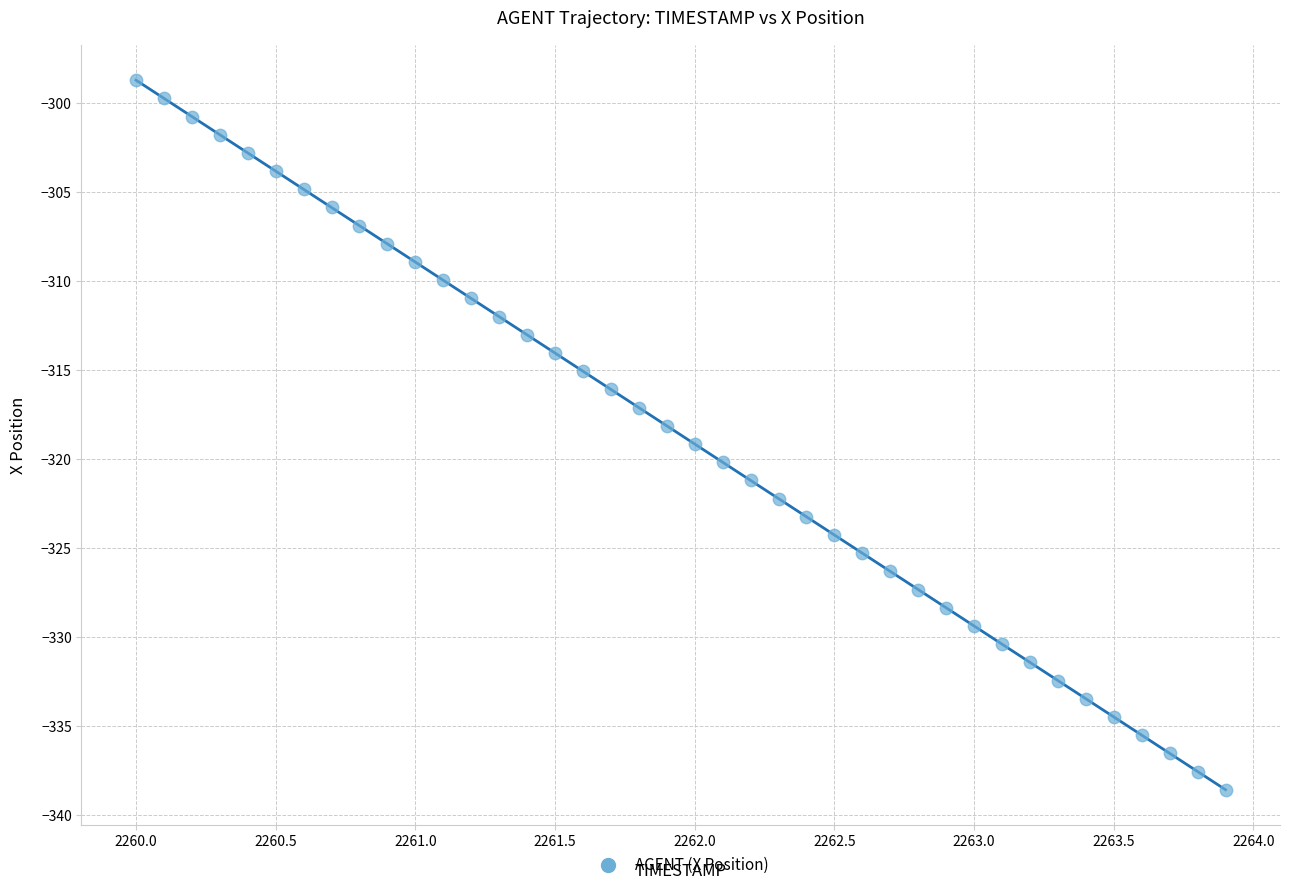

What is the range of Y values (max minus min)?

39.8